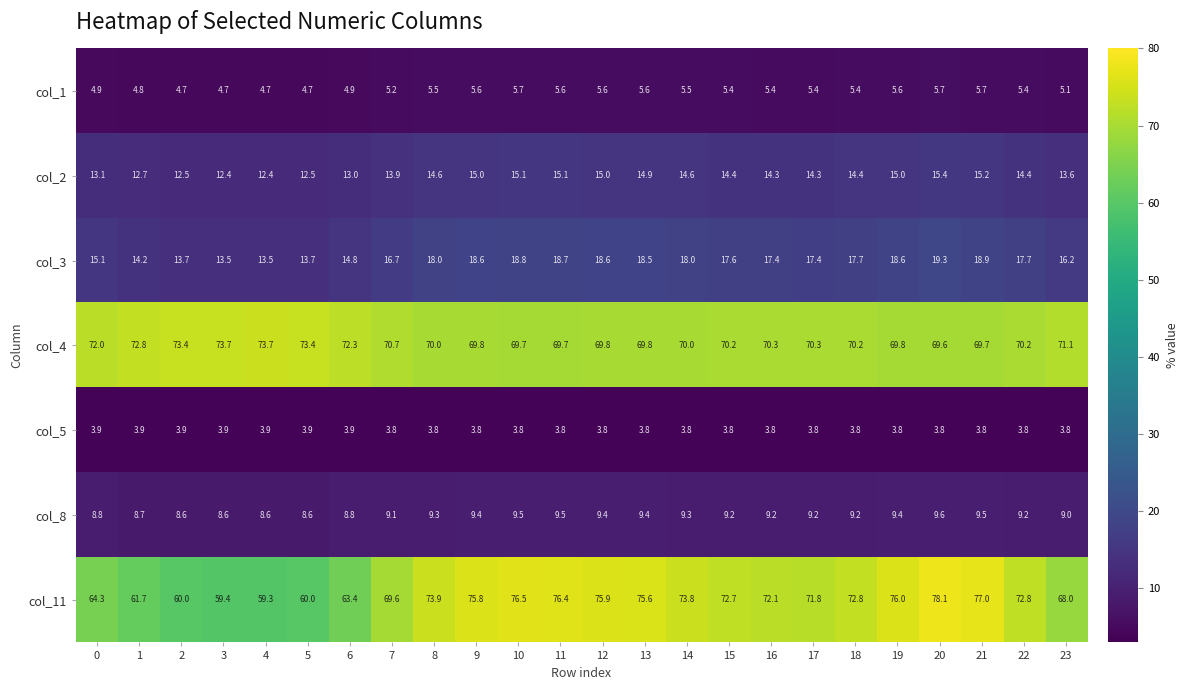

Which series changed the most between 5 and 12?

col_11